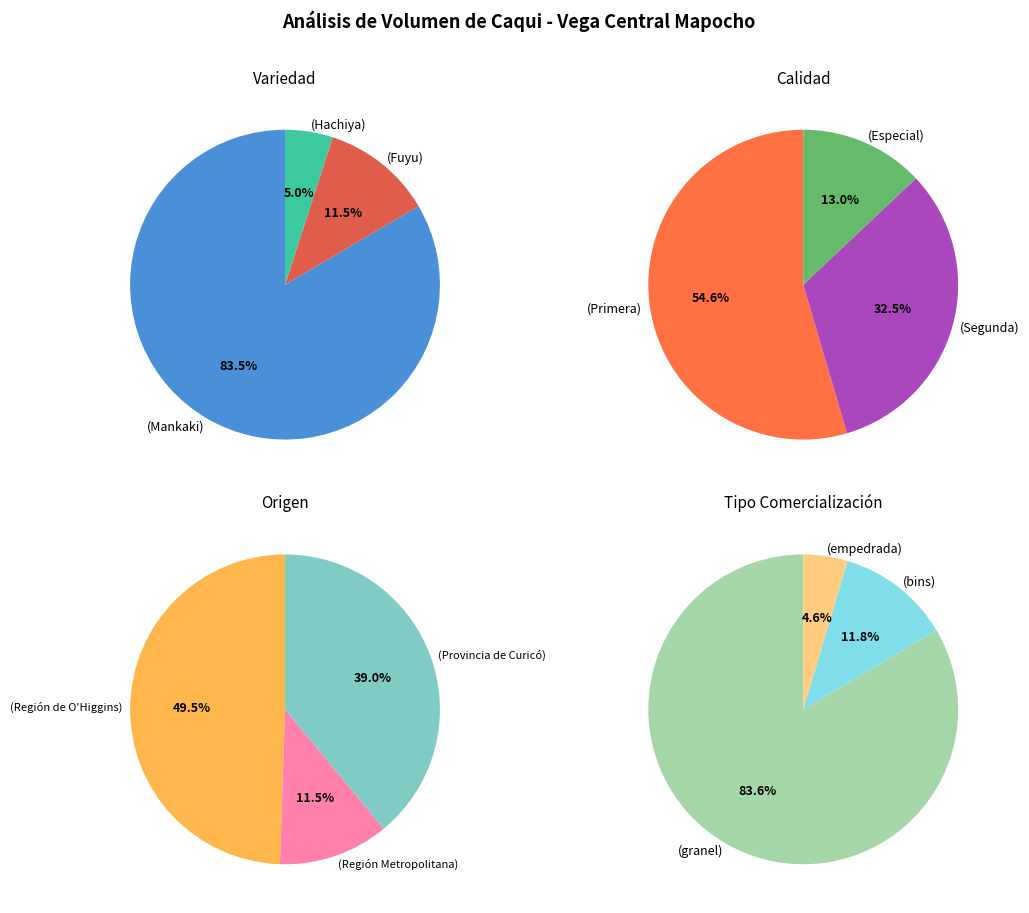

Which category has the biggest portion of the pie?

Mankaki (granel)